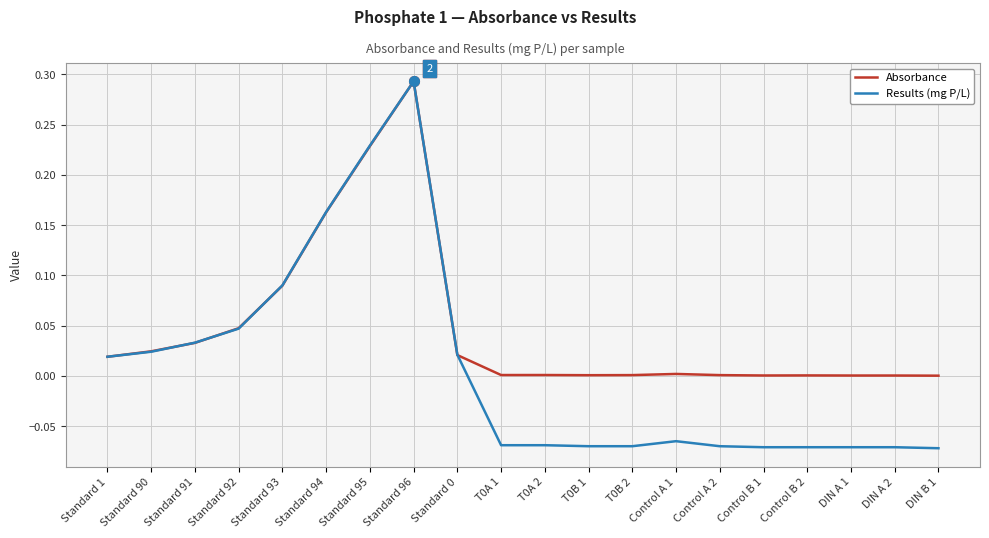

Which category has the highest value across all series?

Standard 96